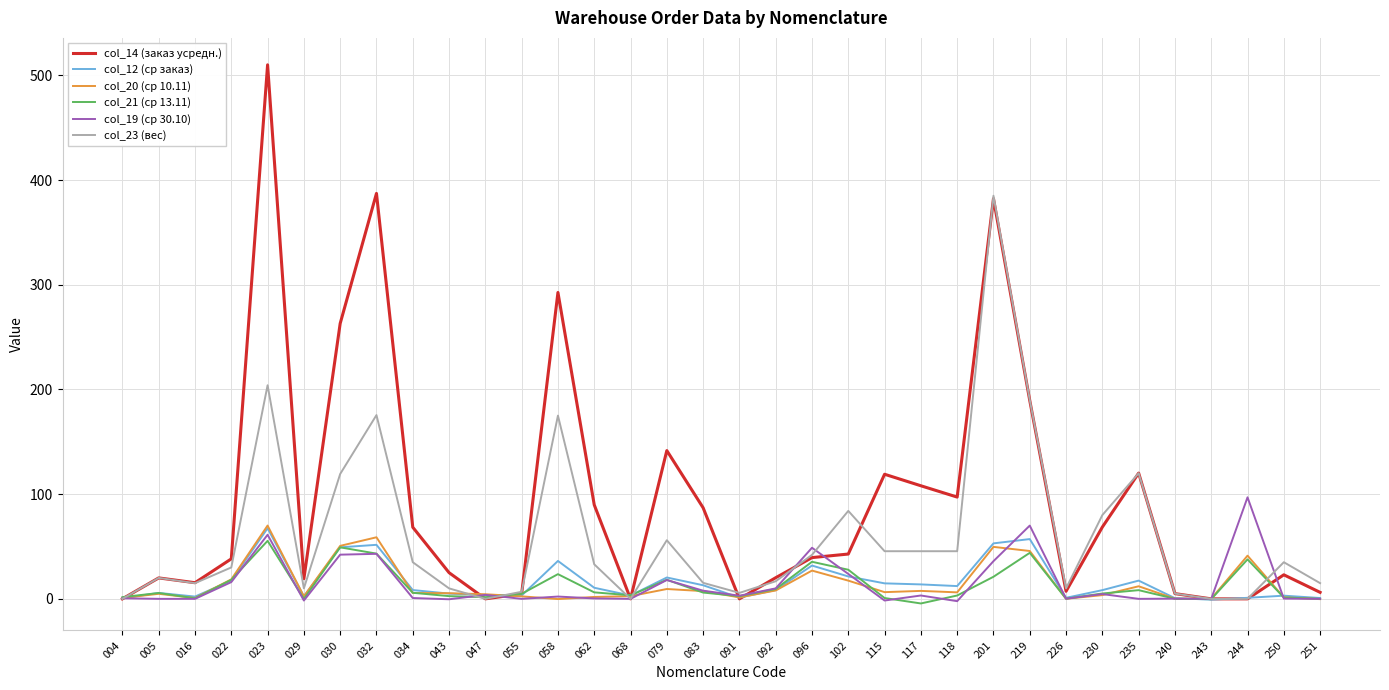

Which category has the highest value across all series?

023